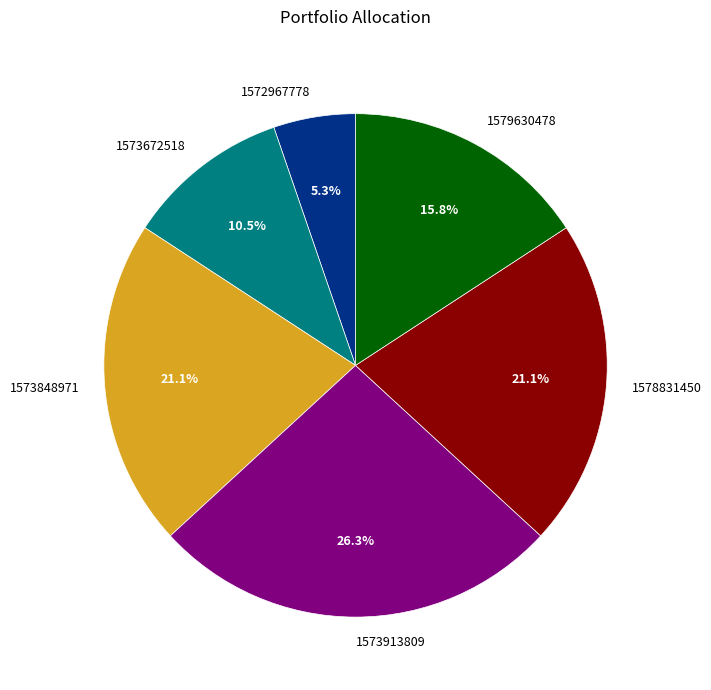

To the nearest percent, what is the combined percentage of 1572967778 and 1579630478?

21%